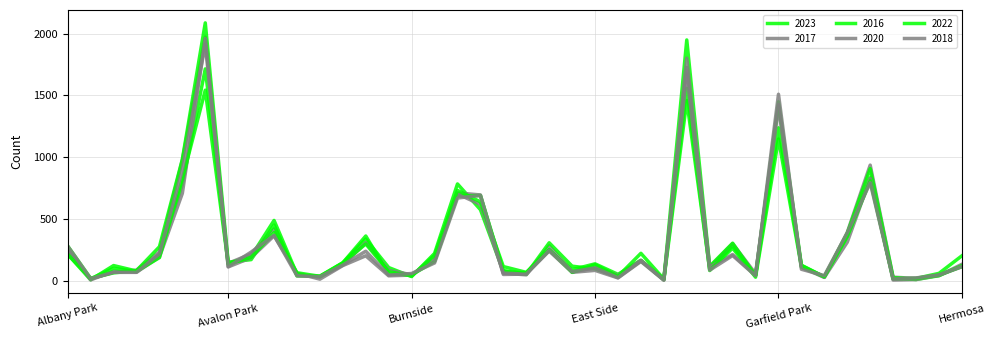

At which label is 2022 closest to 786?

Grand Crossing